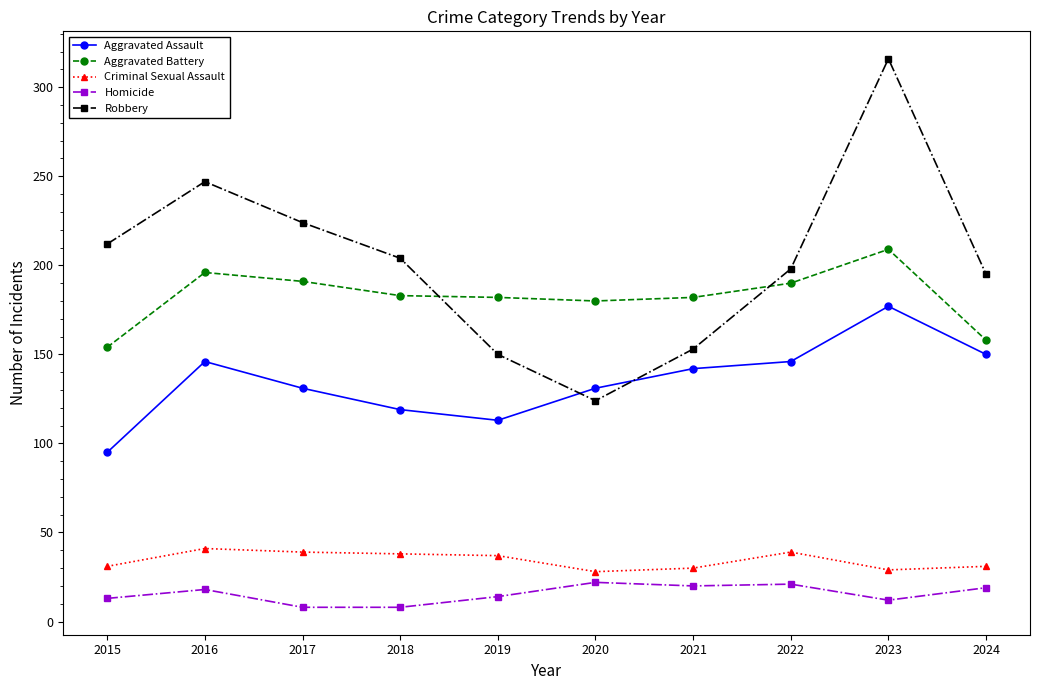

True or false: Aggravated Battery and Criminal Sexual Assault cross at least once.

False